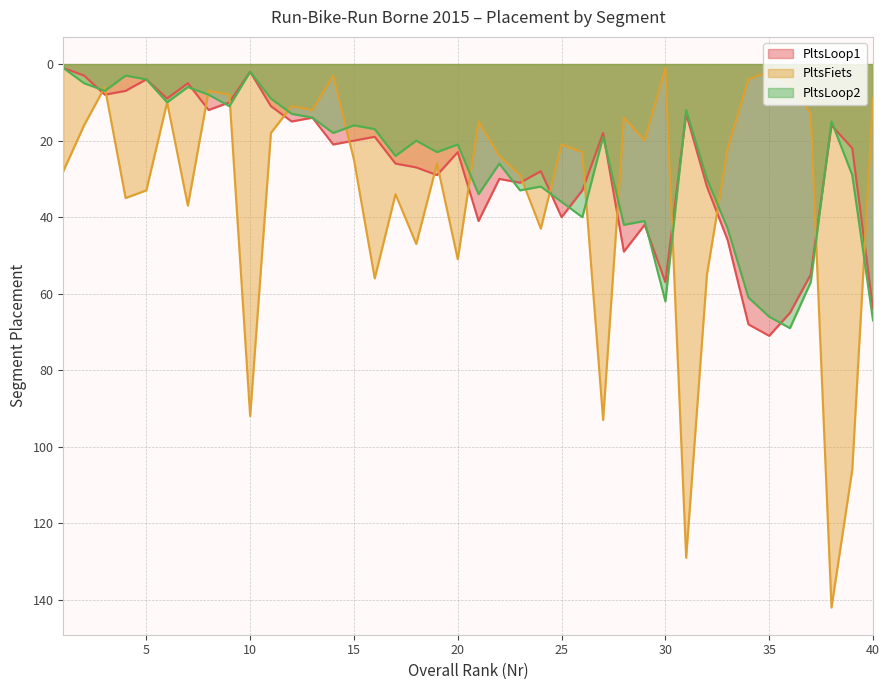

Read the PltsLoop1 value at 16, to the nearest 10.

20